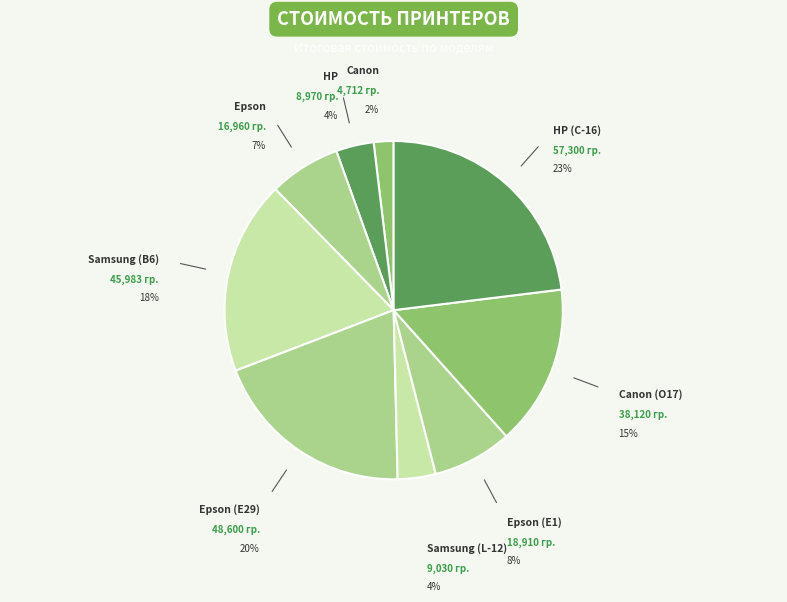

Count the number of slices in the pie.

9